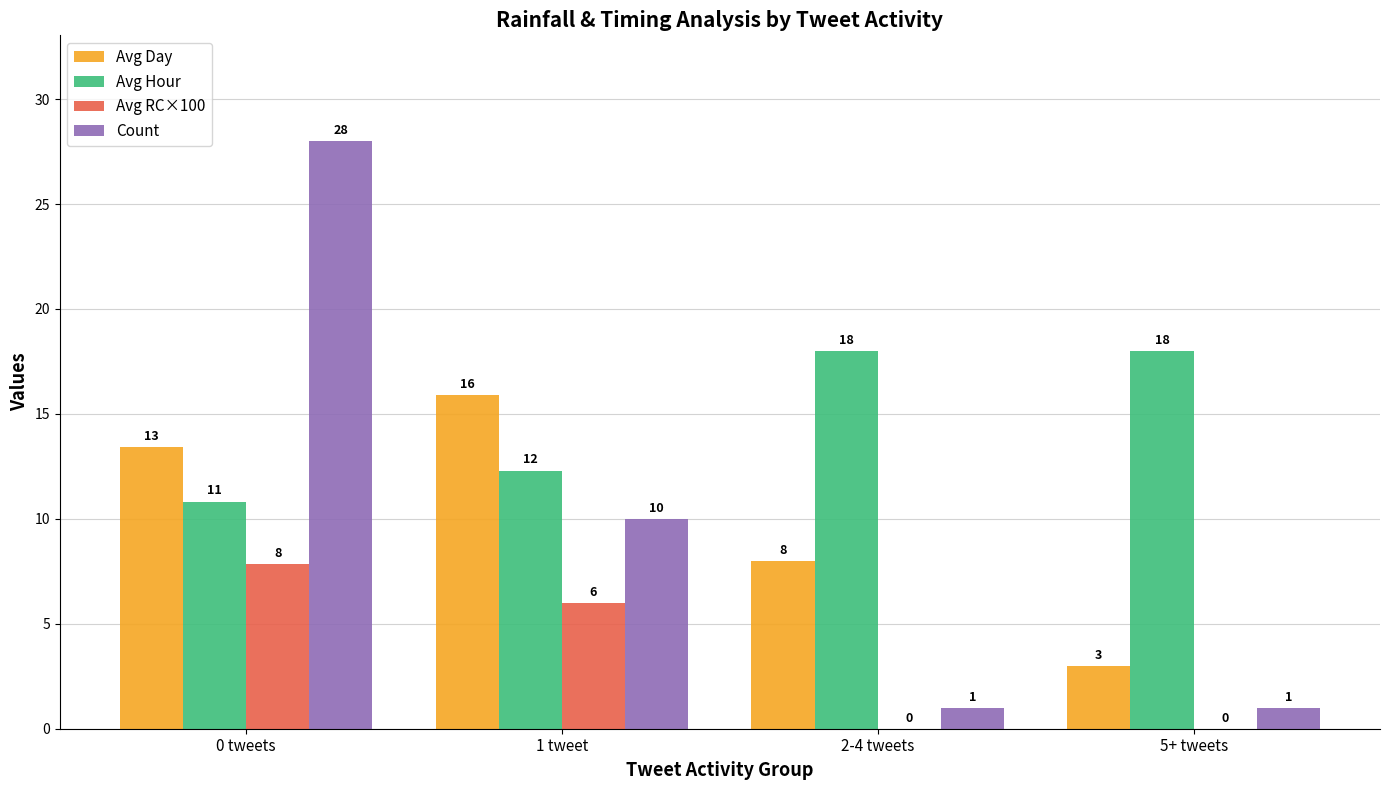

Are the bars grouped side by side (vs. stacked)?

Yes